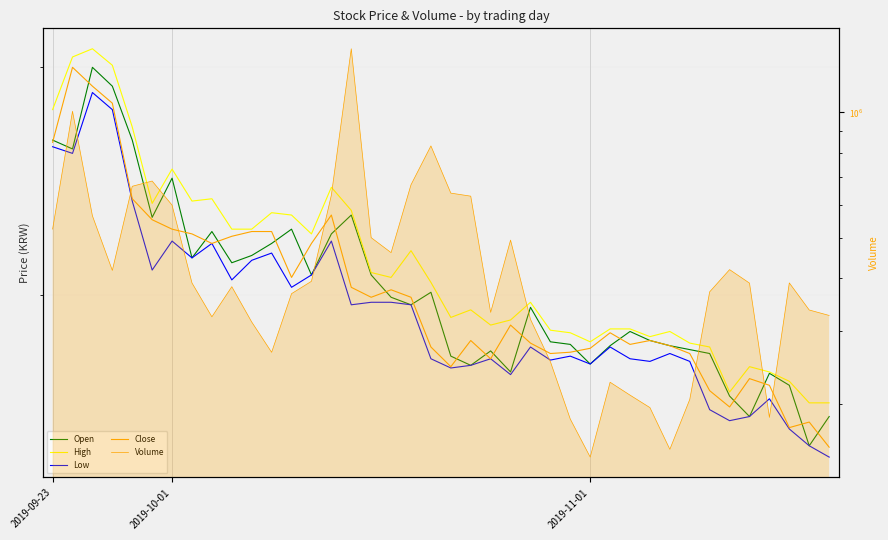

At which category does Volume reach its first local valley?

3